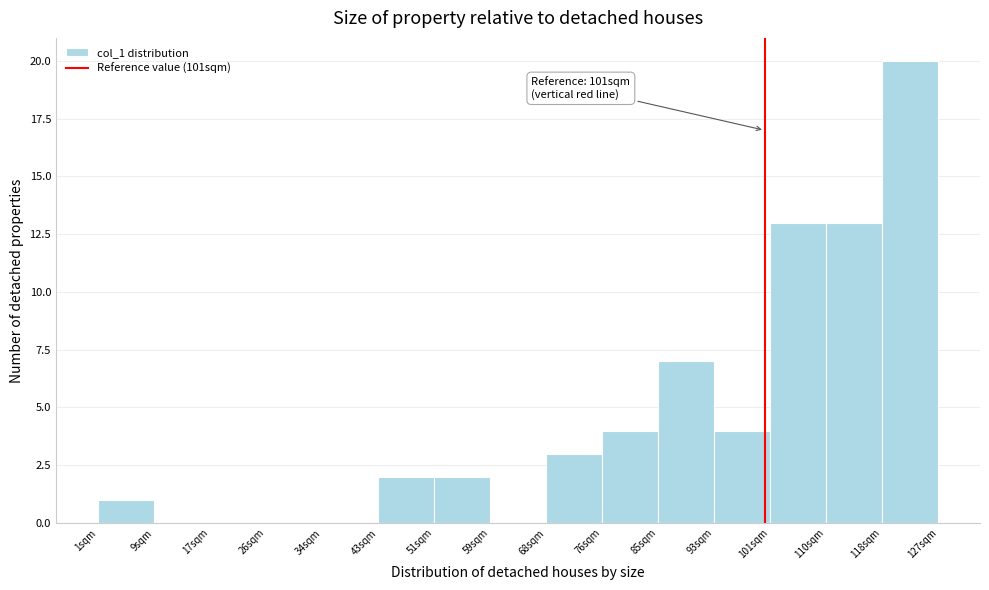

Which range on the x-axis has the tallest bar?

118.6 to 127.0